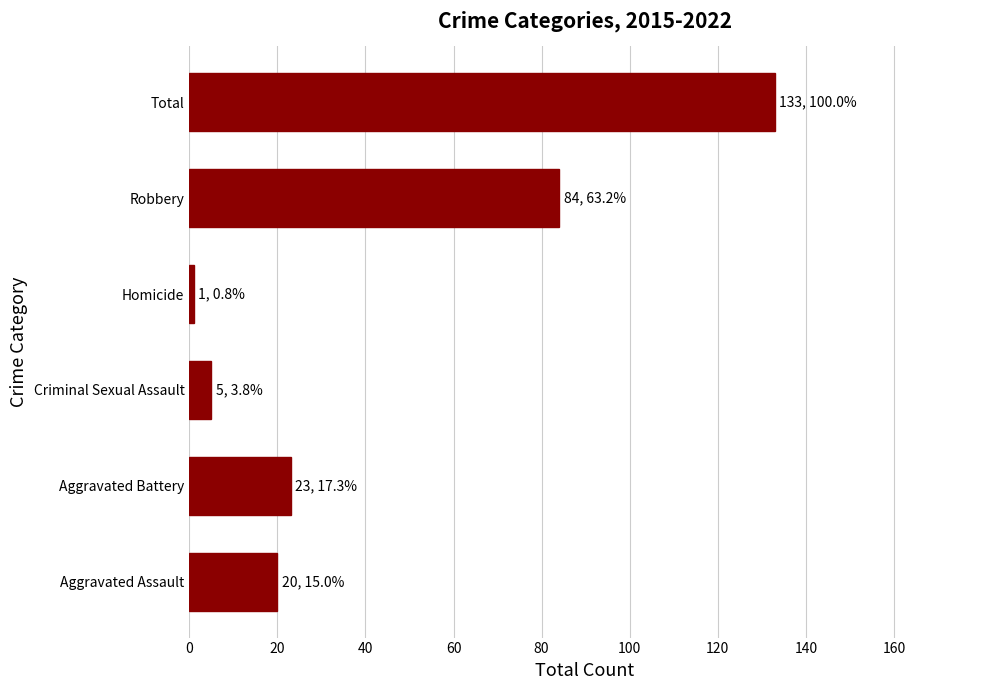

Does the chart contain stacked bars?

No